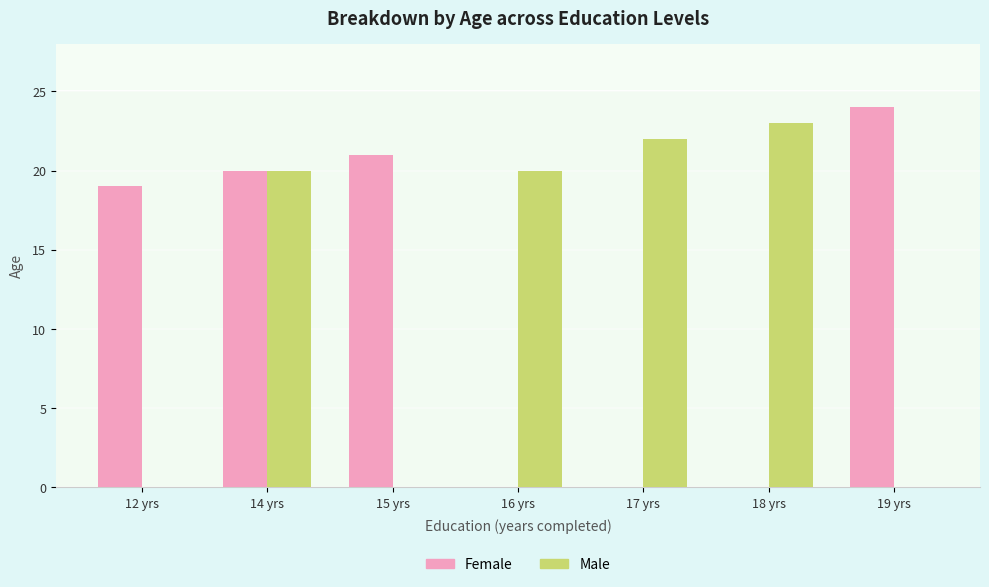

Reading left to right, transcribe all the data shown in this chart.

Female: 12 yrs=19	14 yrs=20	15 yrs=21	16 yrs=0	17 yrs=0	18 yrs=0	19 yrs=24
Male: 12 yrs=0	14 yrs=20	15 yrs=0	16 yrs=20	17 yrs=22	18 yrs=23	19 yrs=0